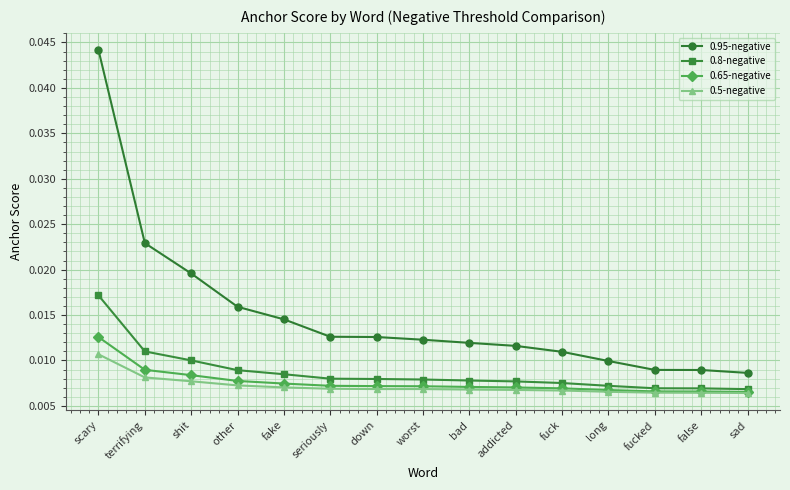

What are all the series names shown in the legend?

0.95-negative, 0.8-negative, 0.65-negative, 0.5-negative